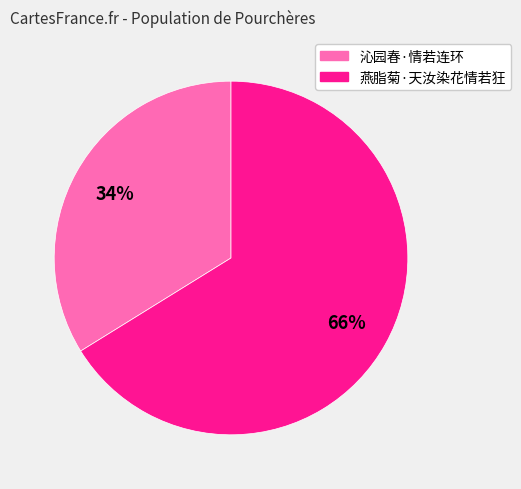

Rank the categories by value from lowest to highest.

沁园春·情若连环, 燕脂菊·天汝染花情若狂